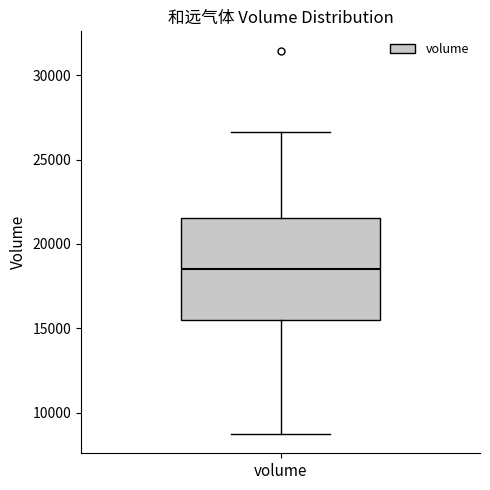

Transcribe this box plot: give where the median line is, the range the box spans, and where the two whiskers end, as read against the y-axis. The values are not printed on the chart, so give them approximately, as read against the axis.

median 18500, box 15500 to 21500, whiskers 8500 to 26500